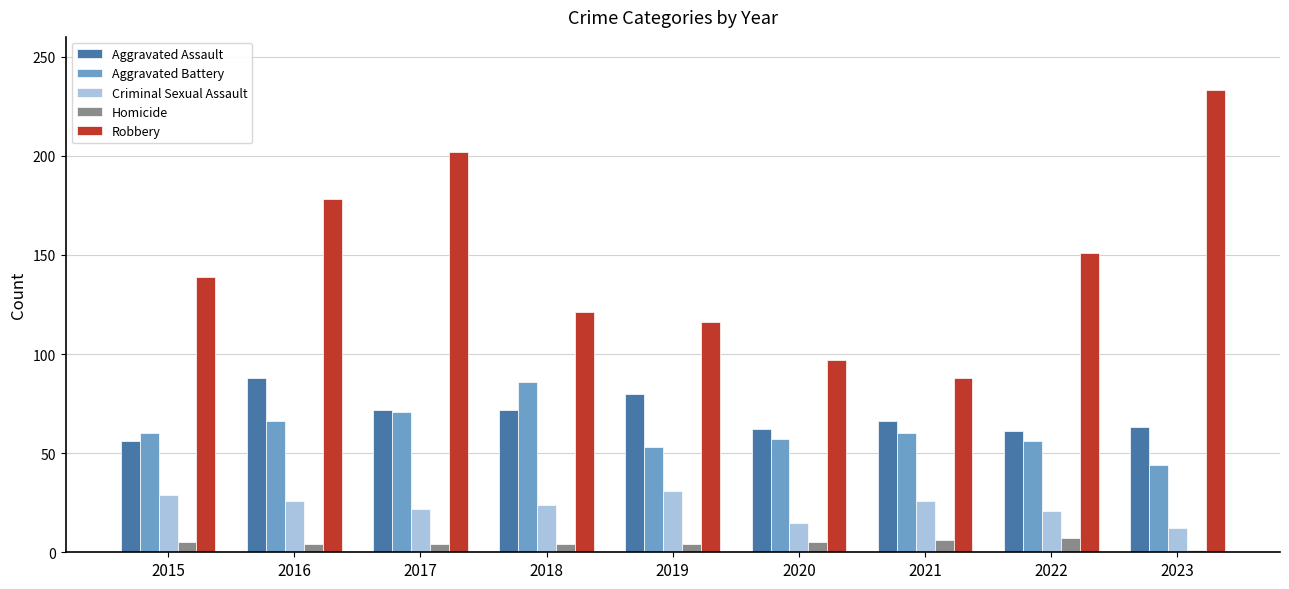

Which series changed the most between 2015 and 2016?

Robbery